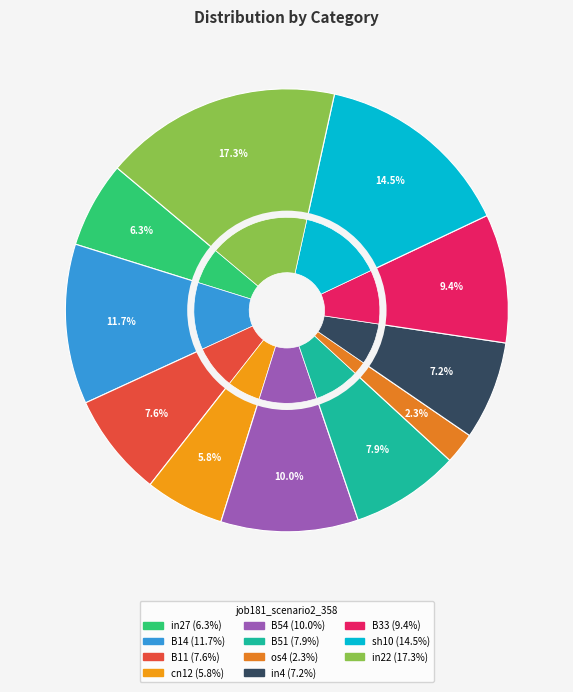

How many slices are in this pie chart?

11